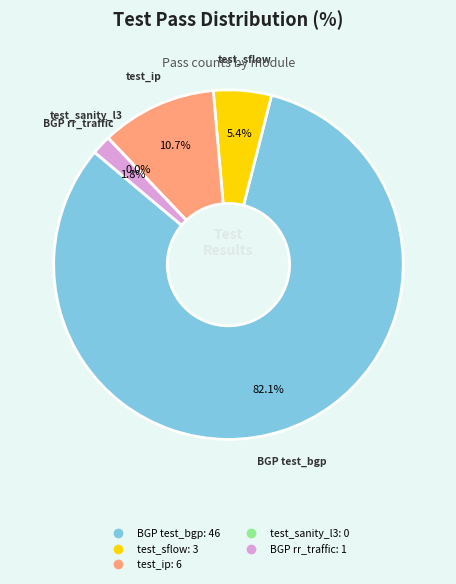

To the nearest percent, what portion does system/test_sflow.py represent?

5%